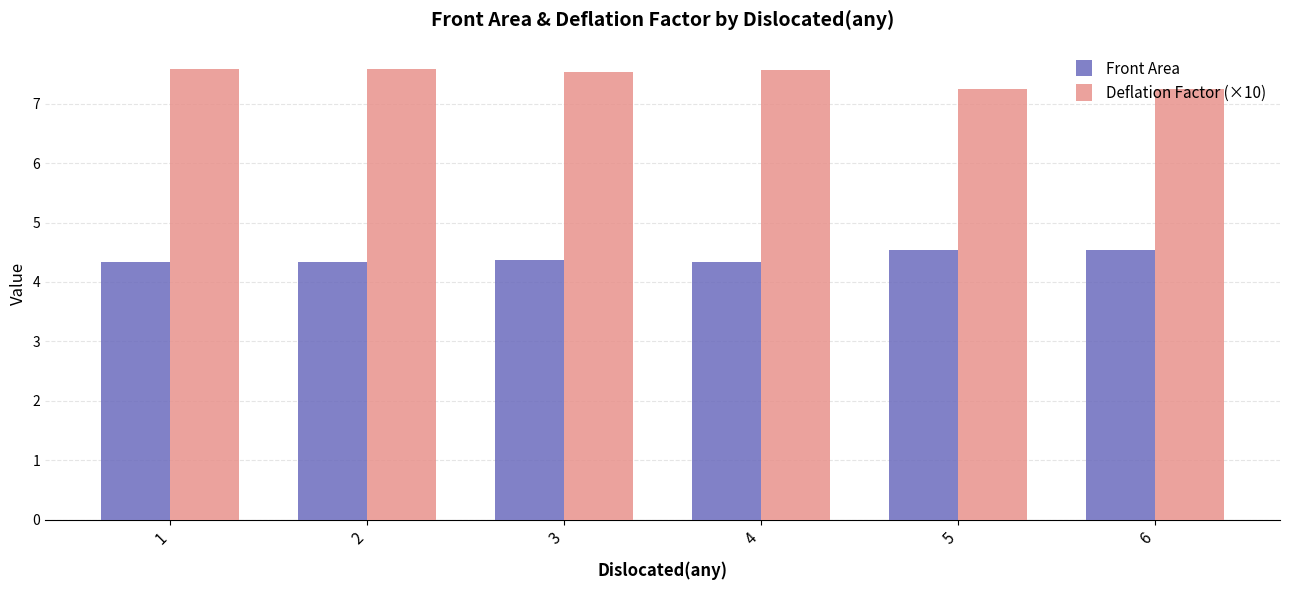

The value of Deflation Factor (×10) at 6 is 7.3. True or false?

True